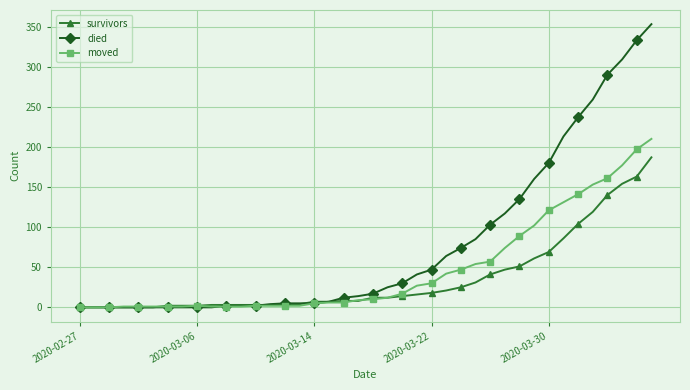

Which series has the largest total across all categories?

died